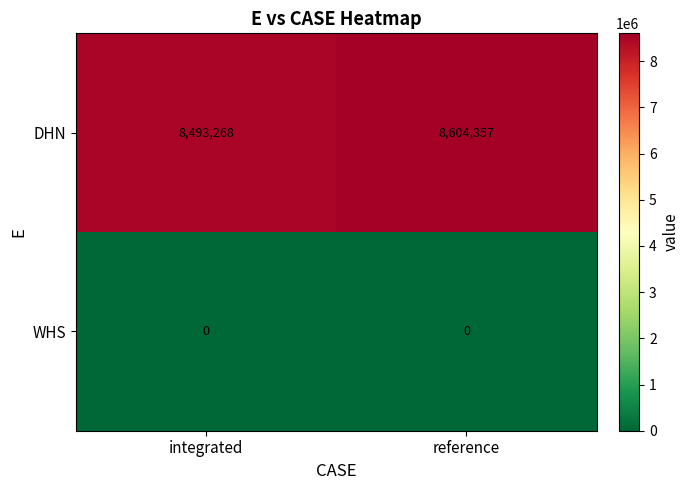

At which label is DHN closest to 8548812?

integrated